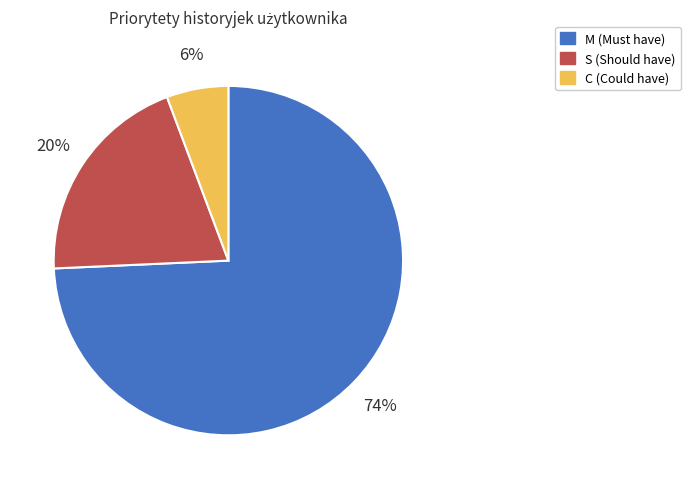

Which category has the biggest portion of the pie?

M